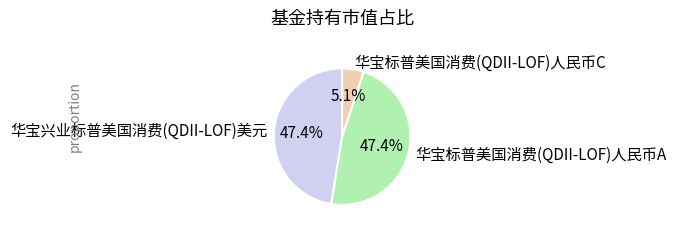

Do 华宝标普美国消费(QDII-LOF)人民币A and 华宝标普美国消费(QDII-LOF)人民币C together represent more than half of the pie?

Yes